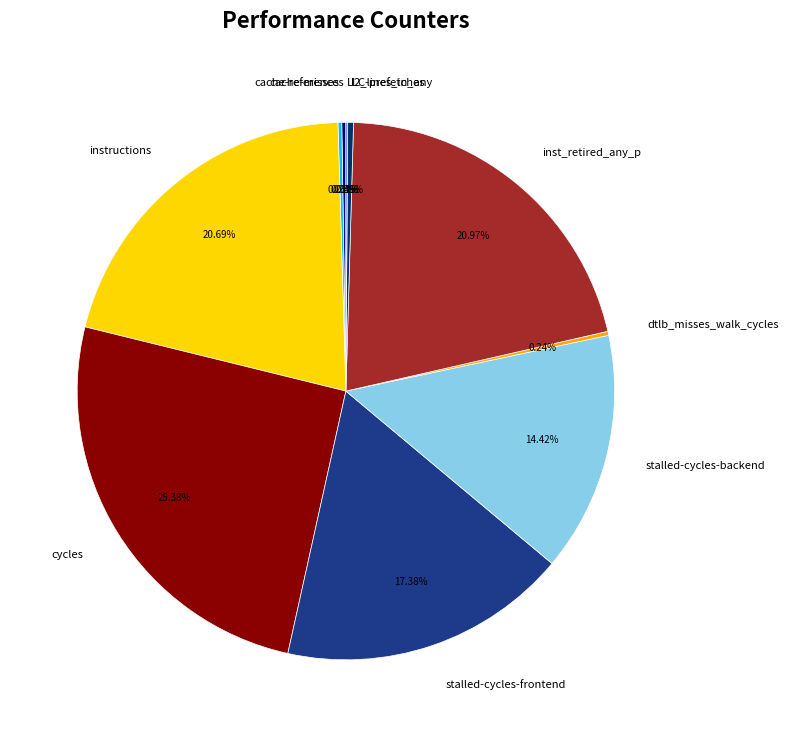

Is there a majority slice in this chart?

No